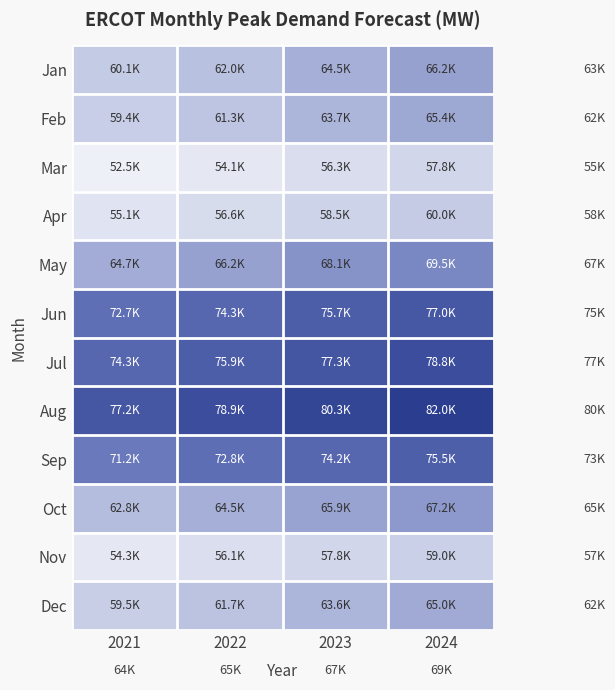

What is the spread (max minus min) of values at 2023?

24006.0